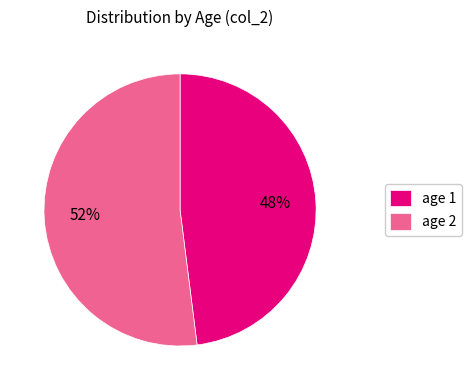

The age 1 slice represents 48% of the pie. True or false?

True